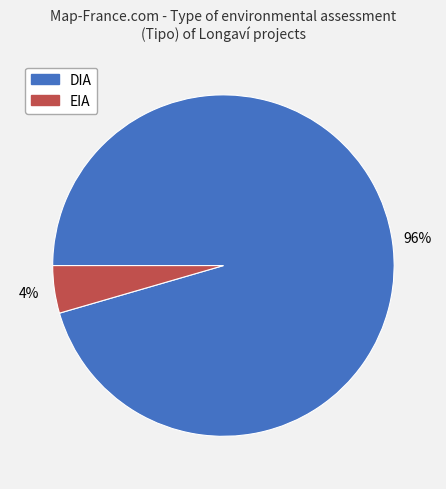

What is the smallest slice in the pie chart?

EIA